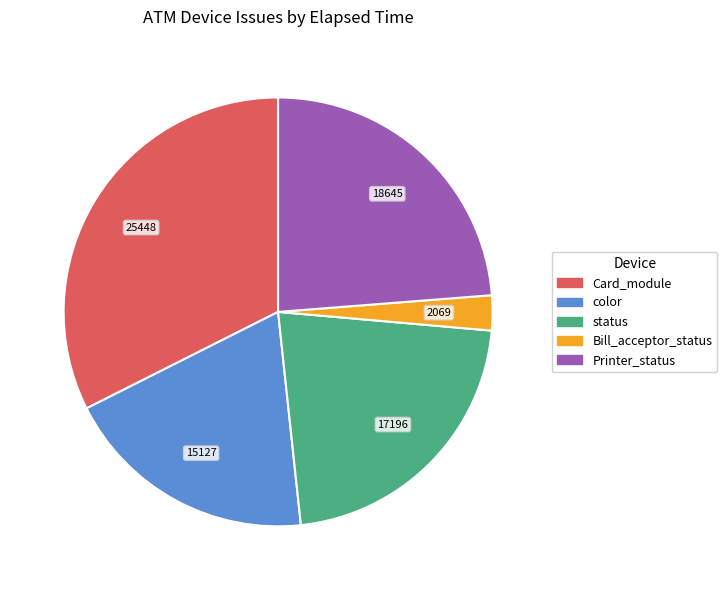

True or false: Bill_acceptor_status accounts for 3% of the total.

True